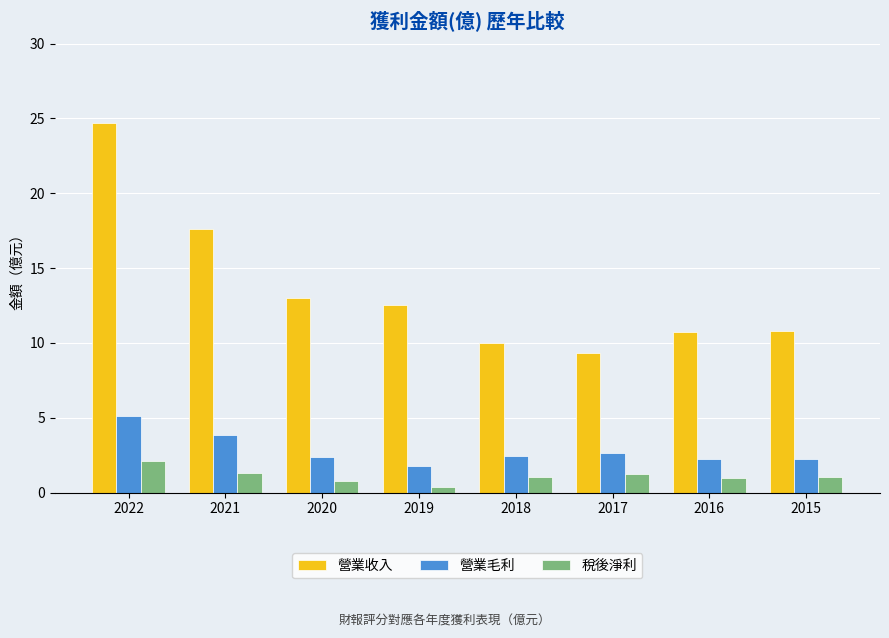

What is the minimum value for 營業毛利?

1.8